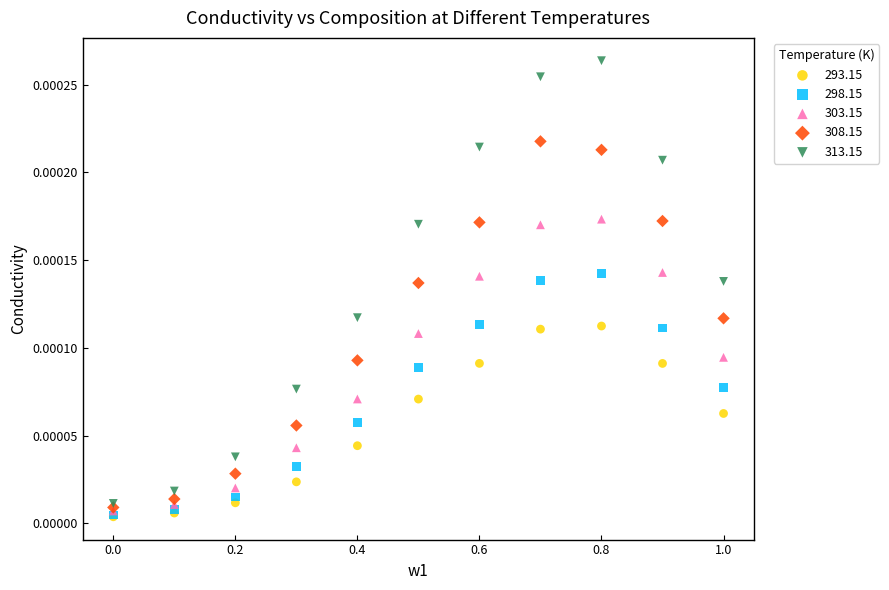

Which series contains the highest Y value?

313.15